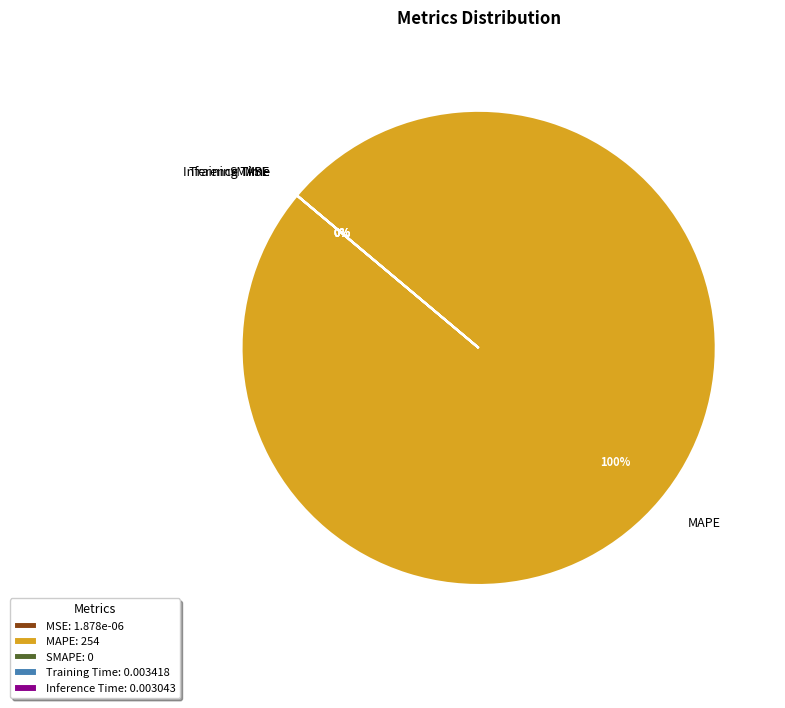

Rank the categories by value from lowest to highest.

SMAPE, MSE, Inference Time, Training Time, MAPE